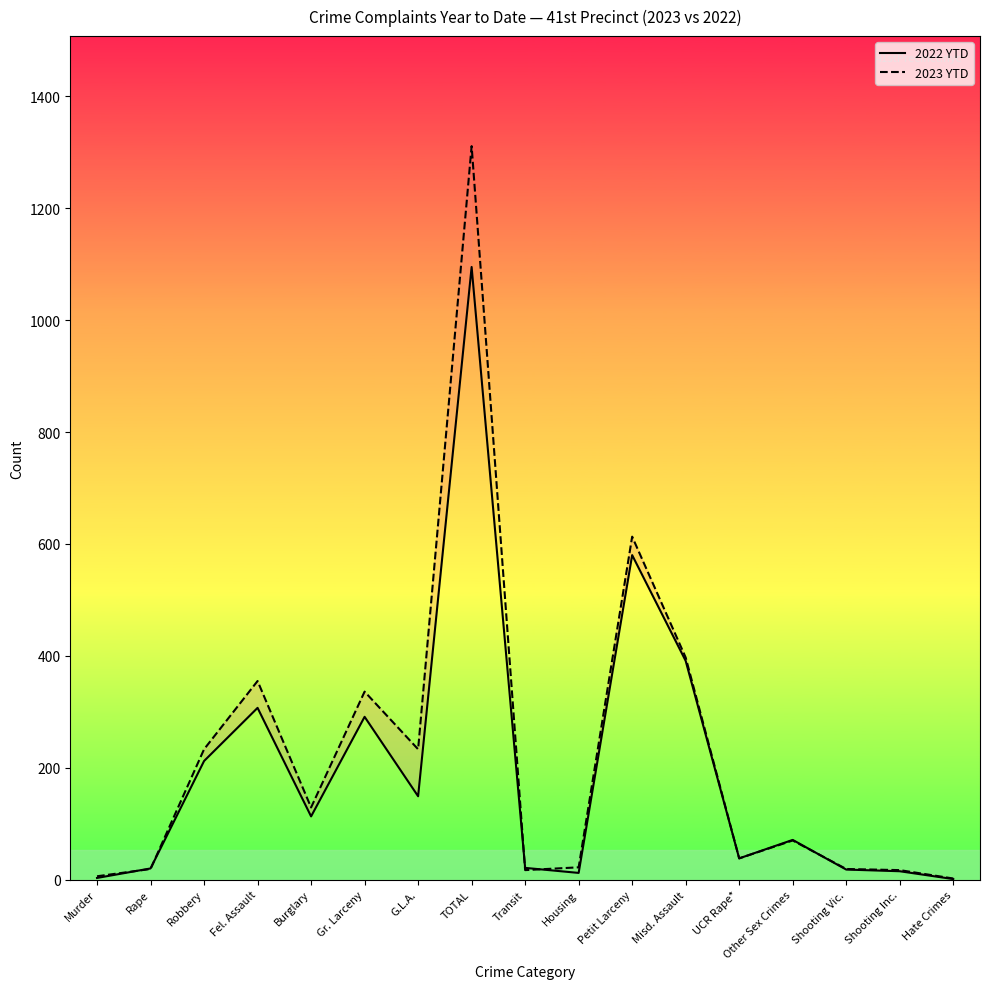

What is the smallest value displayed?

1